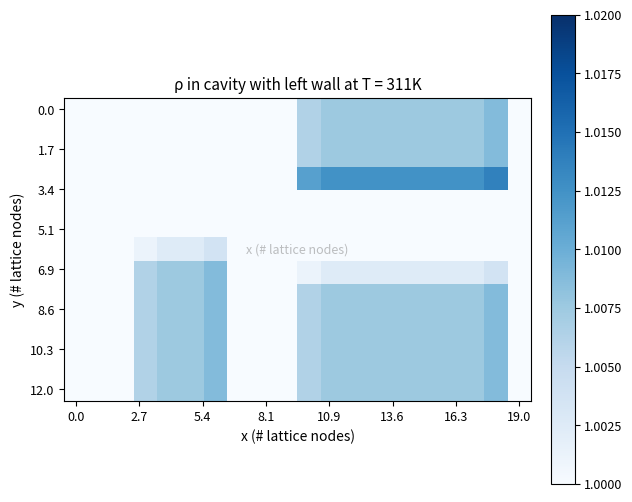

At which category is the sum across all series the highest?

18